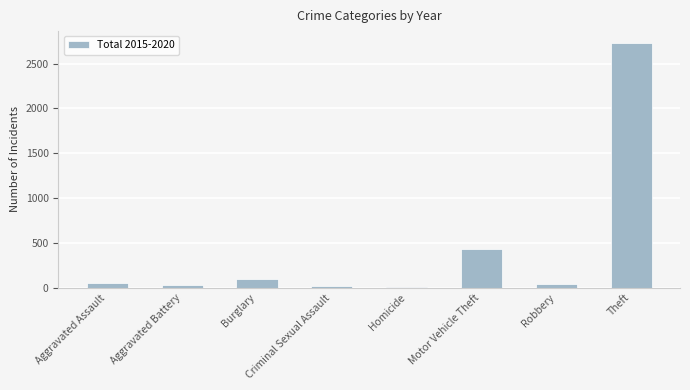

Read the value at Motor Vehicle Theft.

433